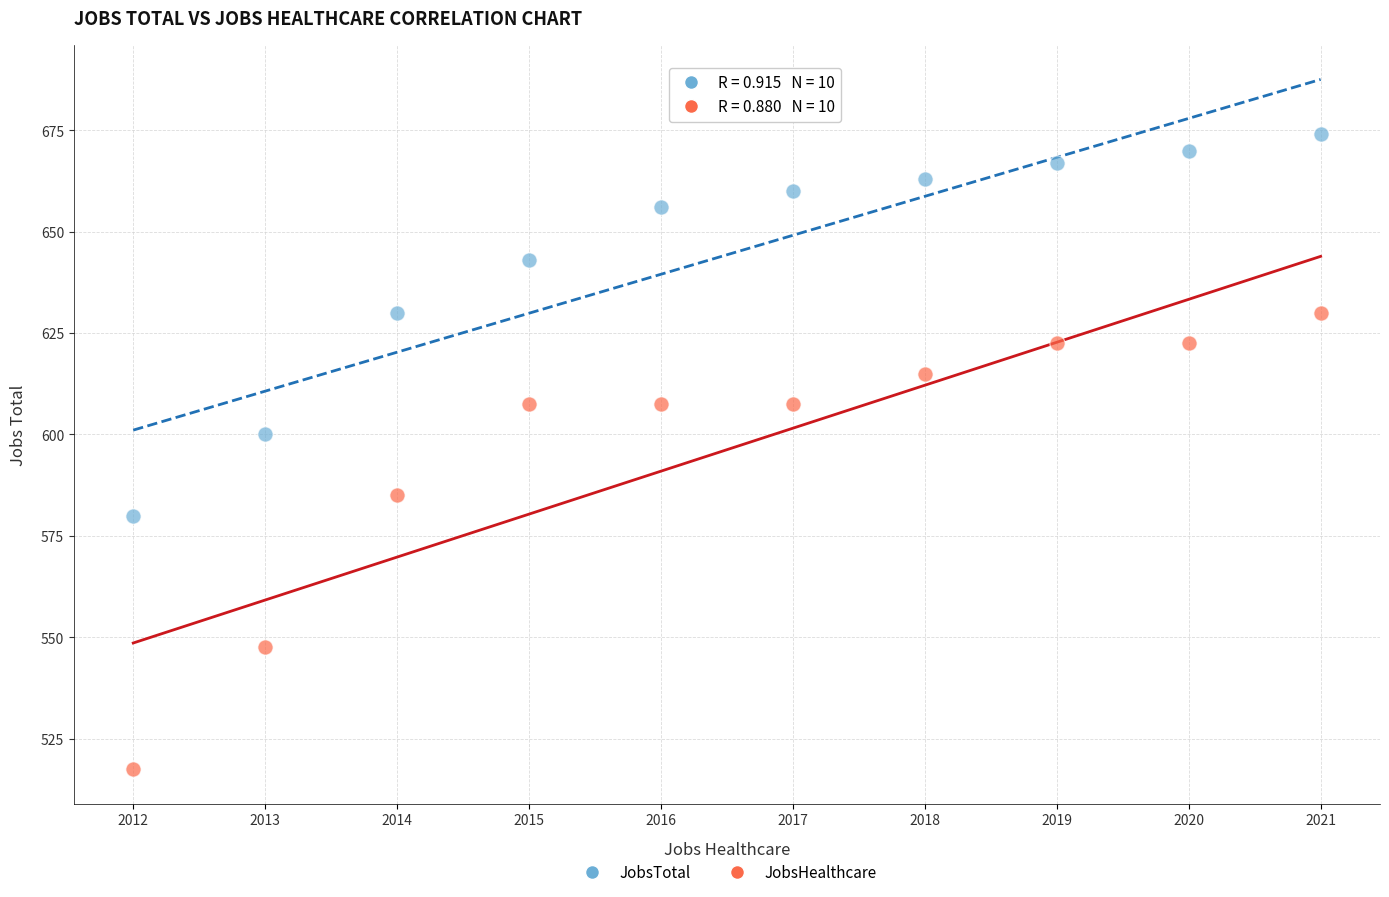

Across all series, what Y value is closest to 595?

600.0